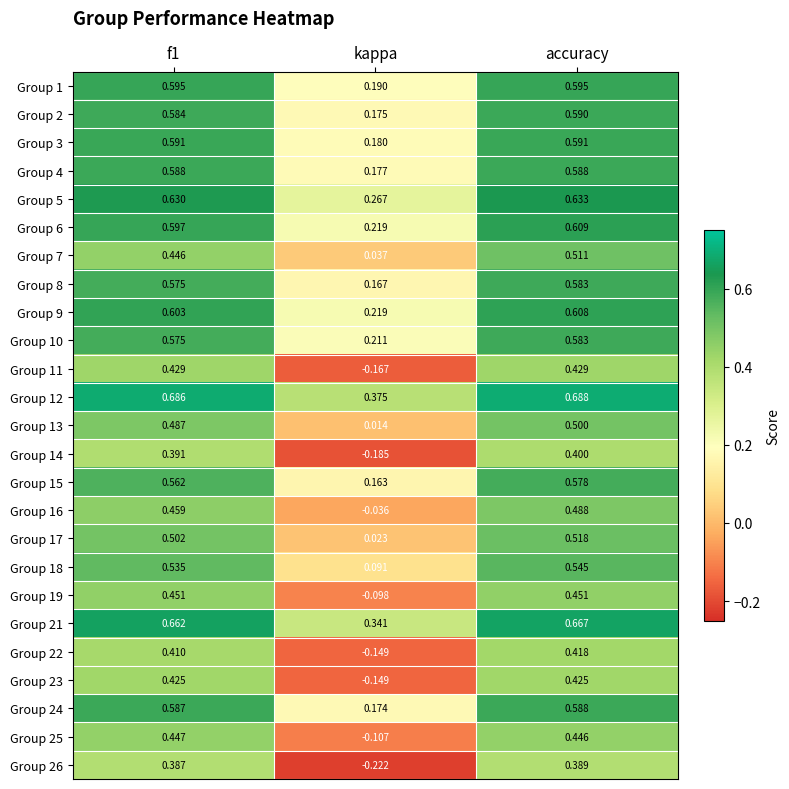

At how many categories does at least one series exceed 0?

3